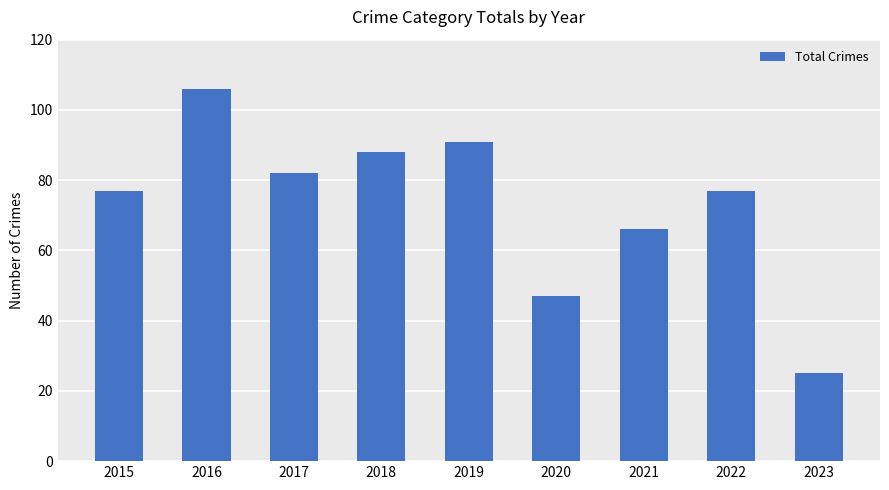

Reading left to right, list all the values displayed in this chart.

77	106	82	88	91	47	66	77	25